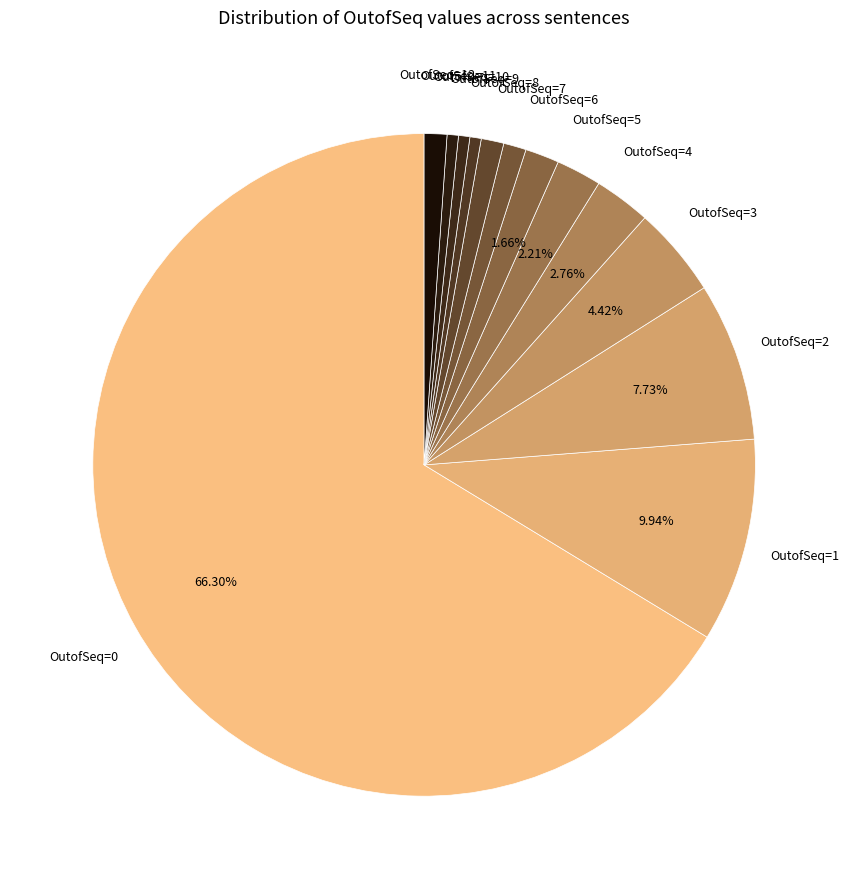

How many slices are in this pie chart?

13